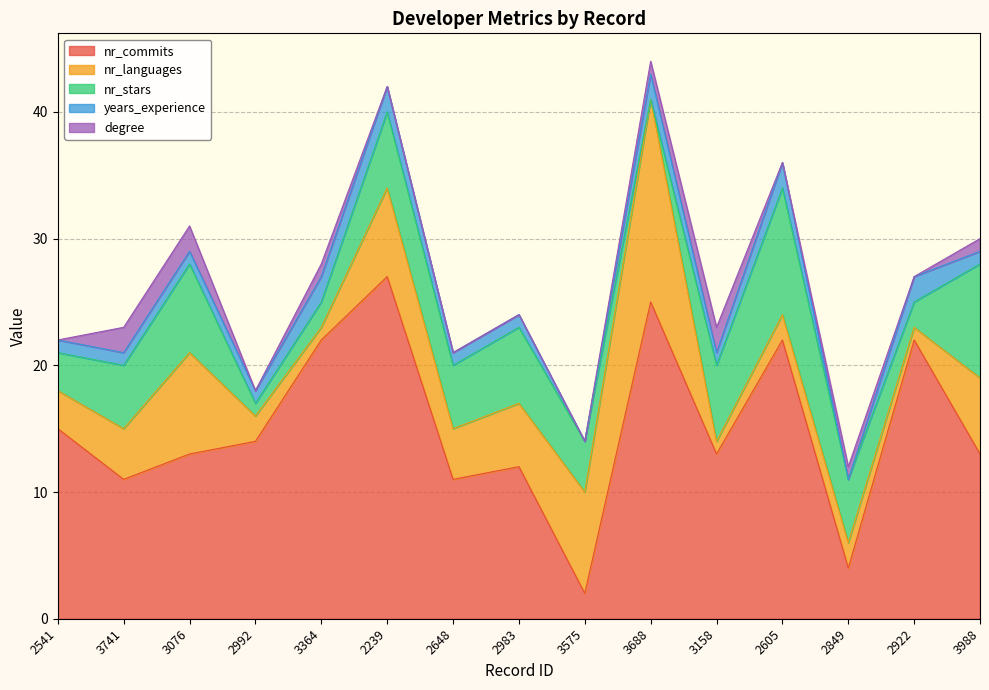

What is the average value of the years_experience series?

1